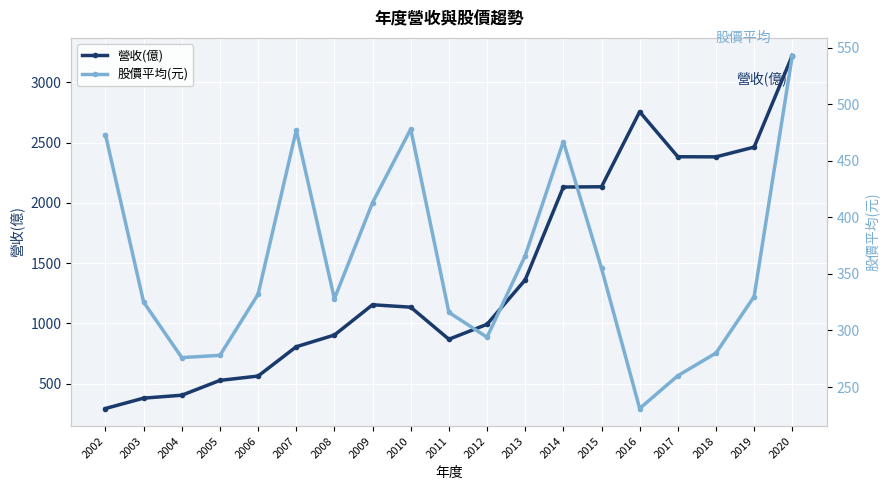

List the series in order of their peak value, lowest first.

股價平均(元), 營收(億)